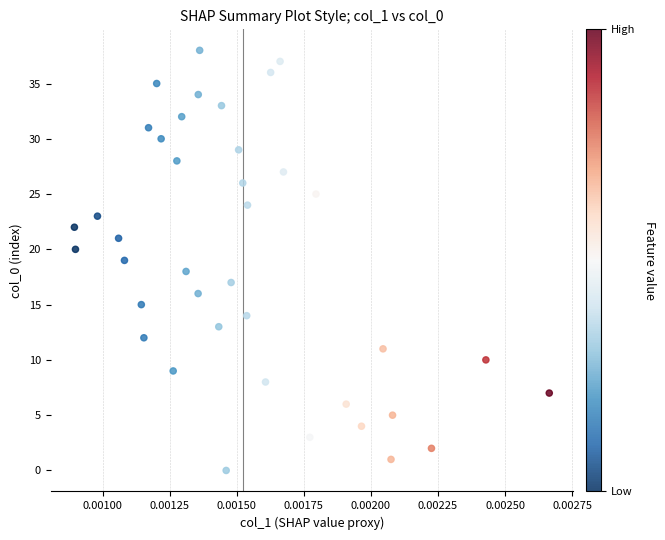

What is the range of Y values (max minus min)?

38